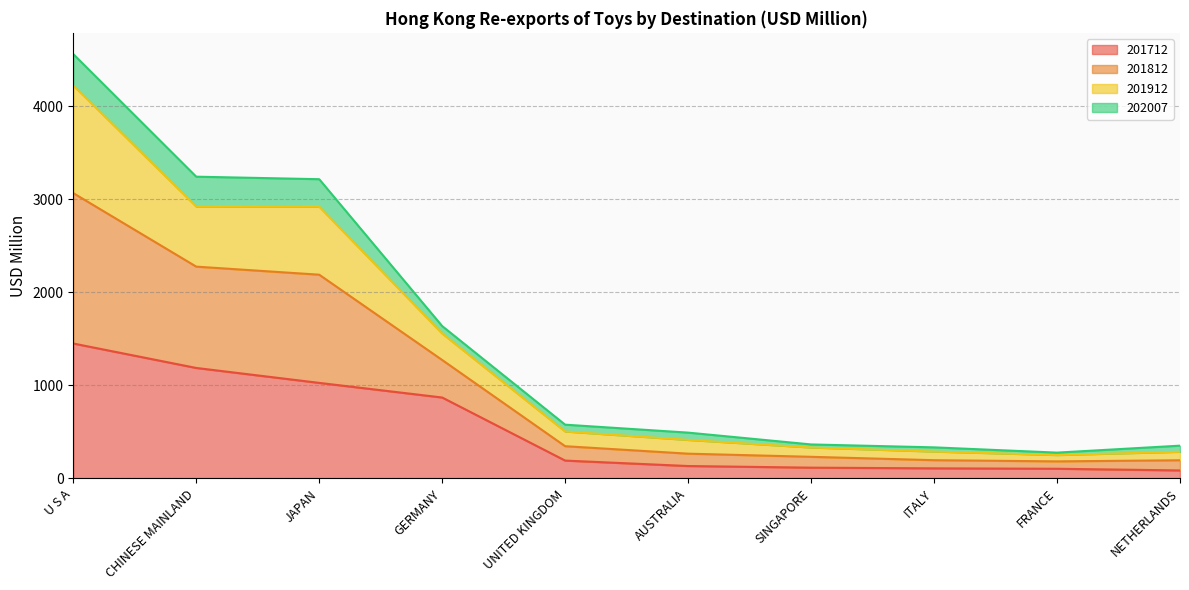

What are all the series names shown in the legend?

201712, 201812, 201912, 202007